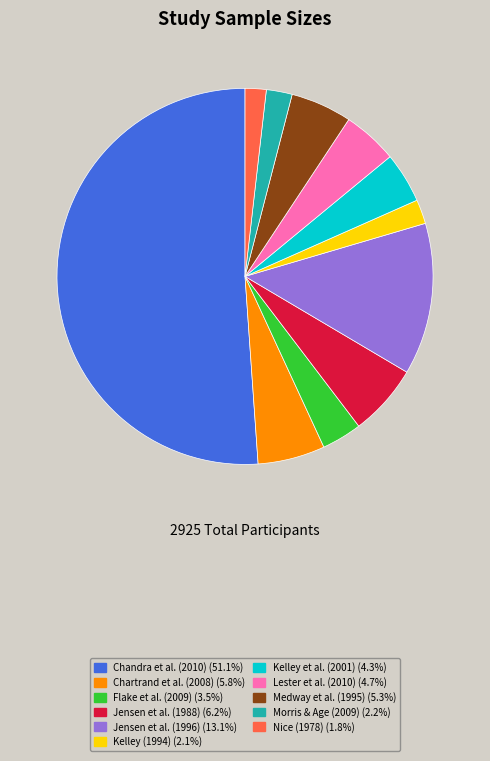

Which slice represents more than half of the pie?

Chandra et al. (2010)